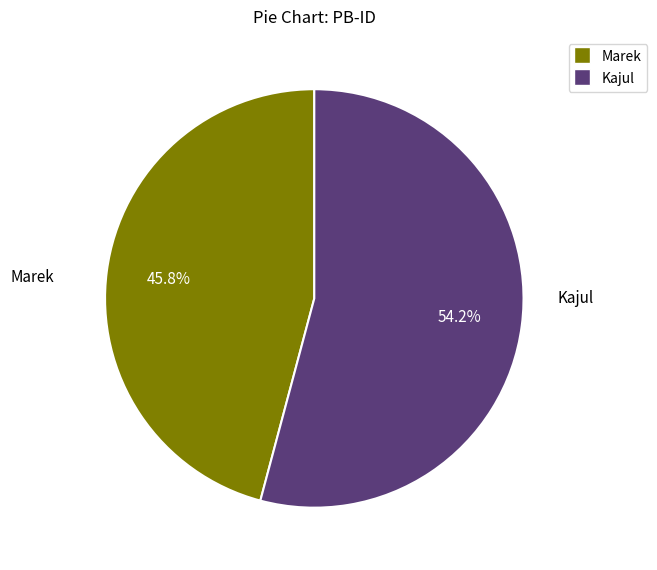

How many segments does this pie chart have?

2